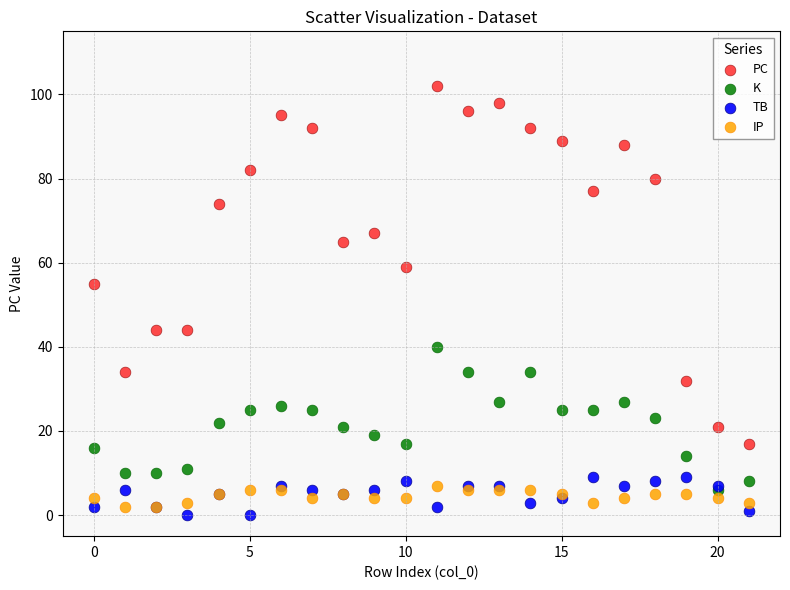

Across all series, what Y value is closest to 51?

55